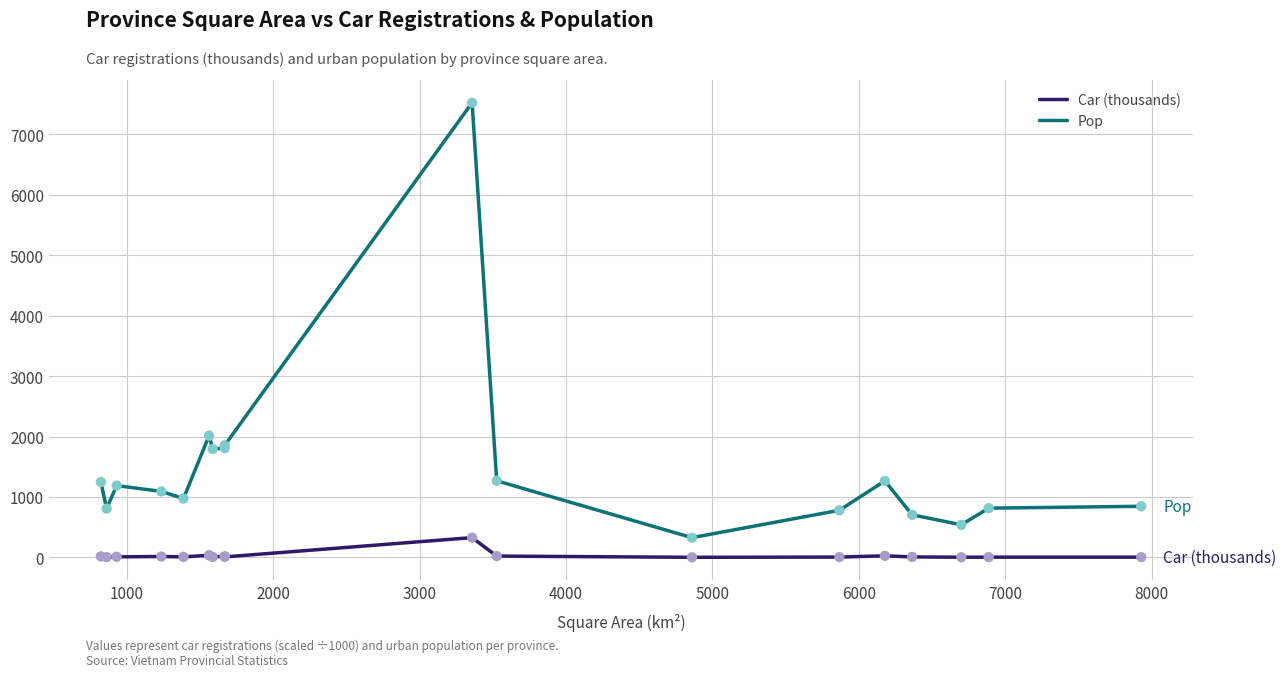

What are all the series names shown in the legend?

Car (thousands), Pop